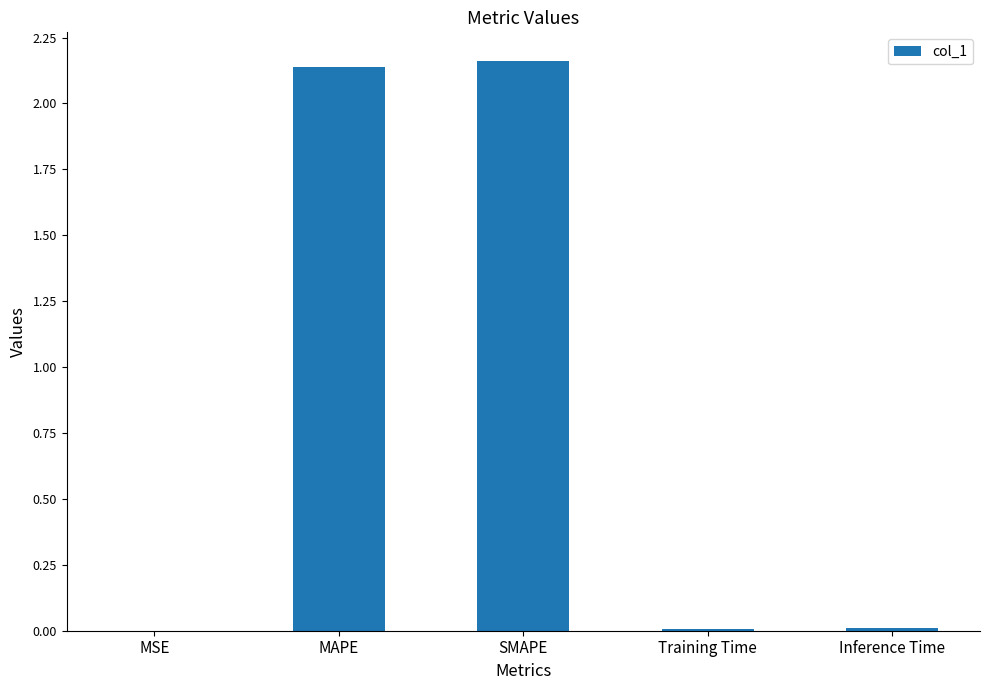

The chart shows a value of 0.0 at Training Time. True or false?

True